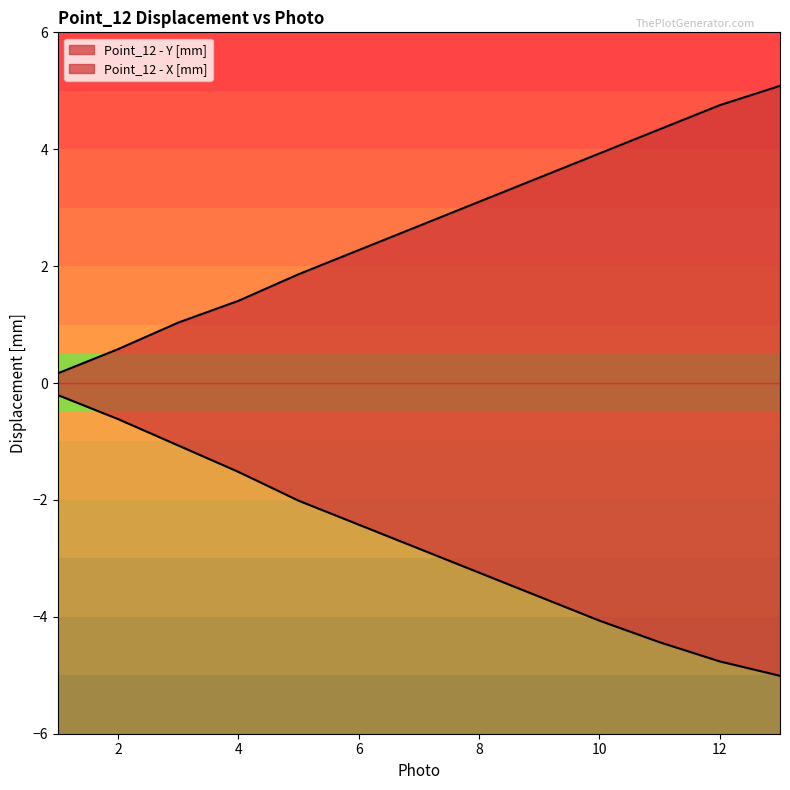

True or false: Point_12 - X [mm] has more than 0 points higher than both neighbors.

False